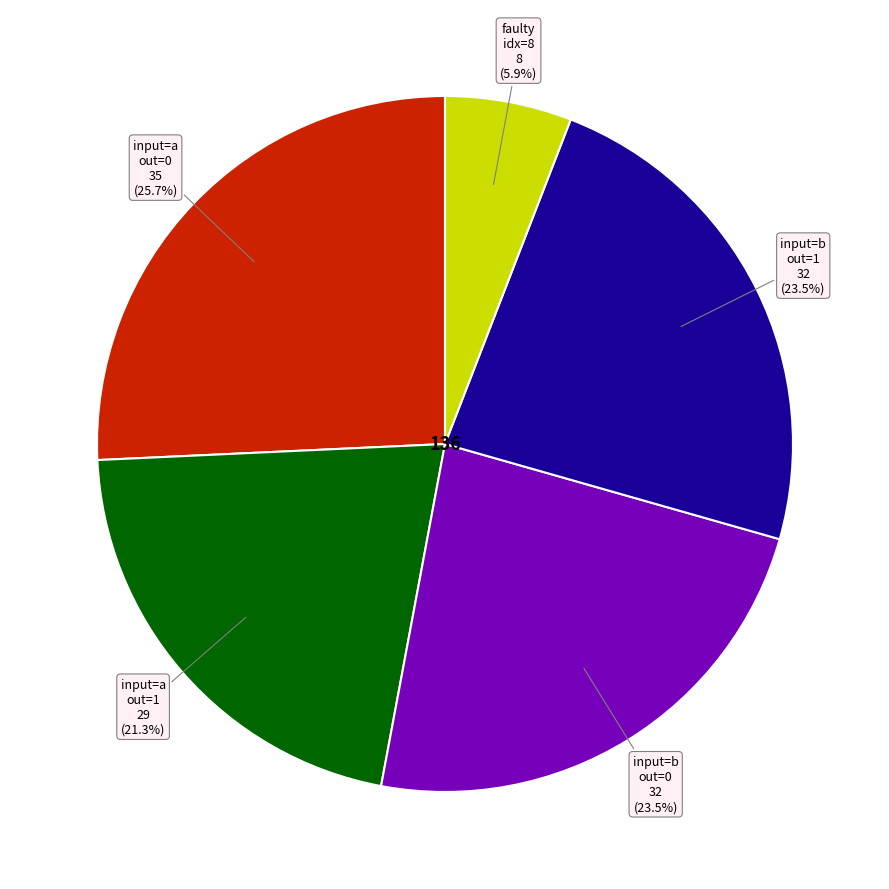

Is there a majority slice in this chart?

No